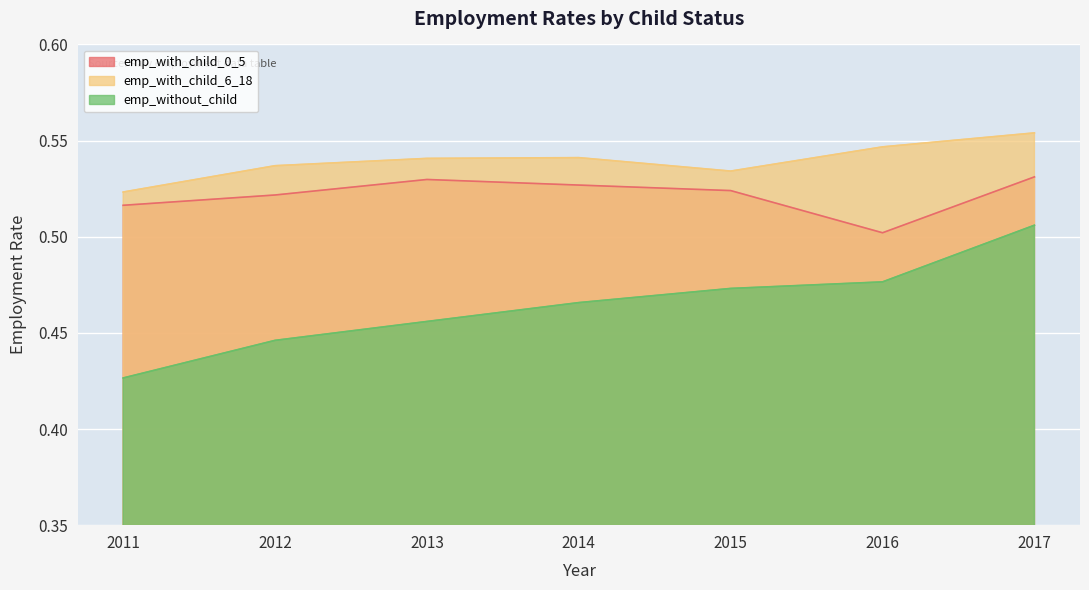

What is the value of the emp_with_child_0_5 point at the 2nd from the left?

0.5